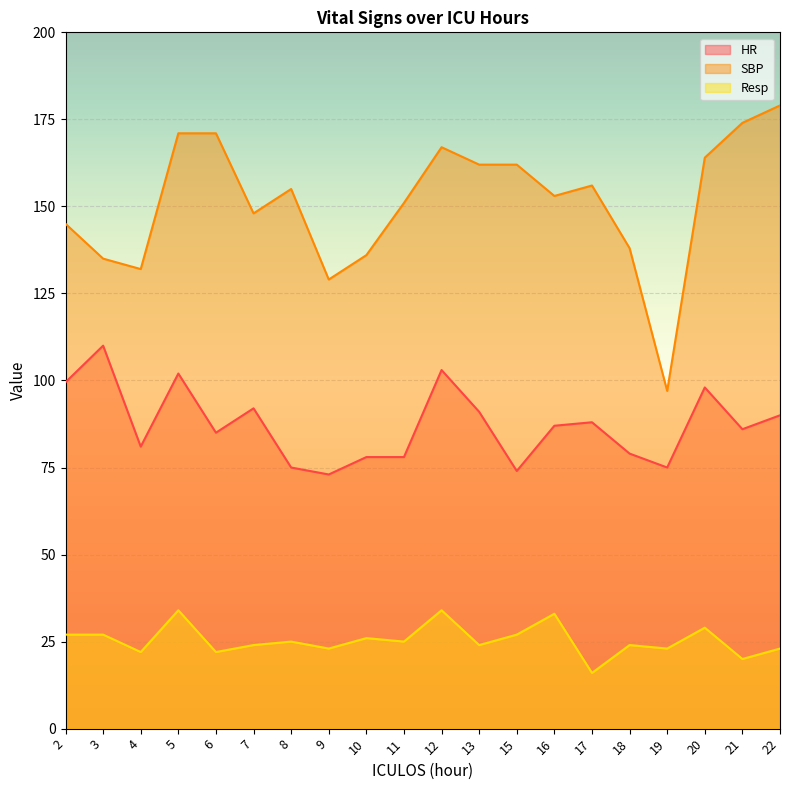

True or false: SBP and Resp cross at least once.

False